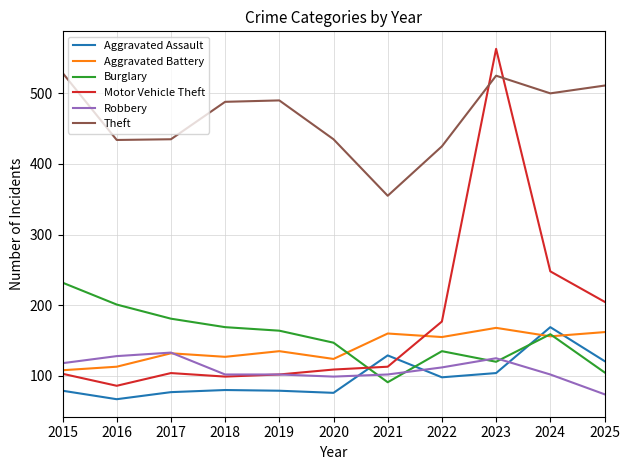

True or false: Aggravated Battery has a value of 32 at 2015.

False